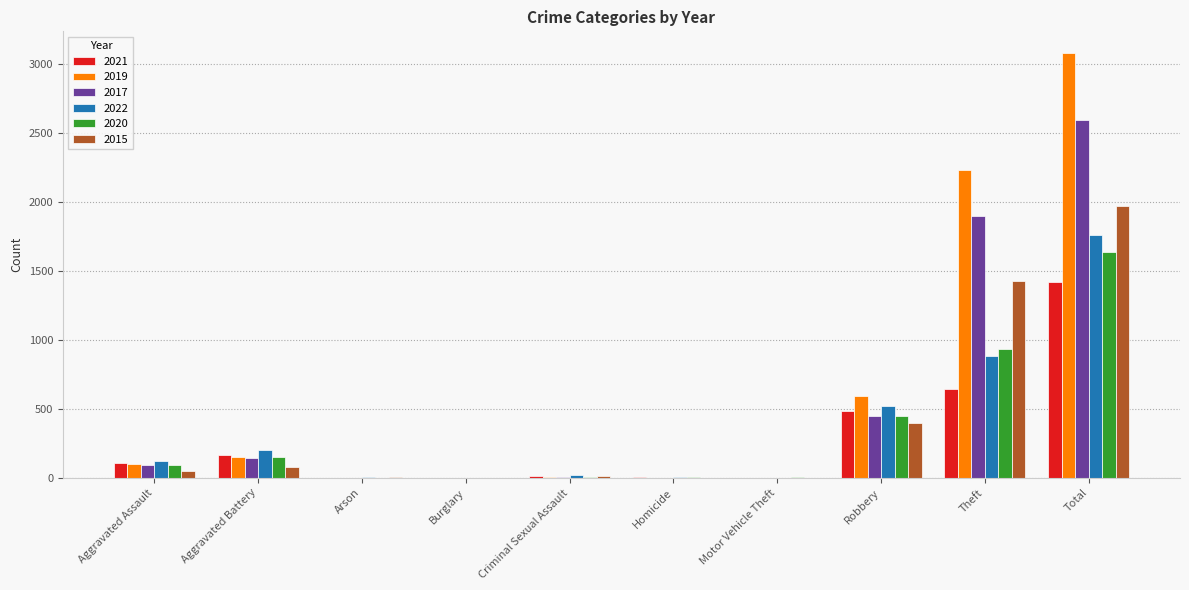

At which category is the sum across all series the highest?

Total